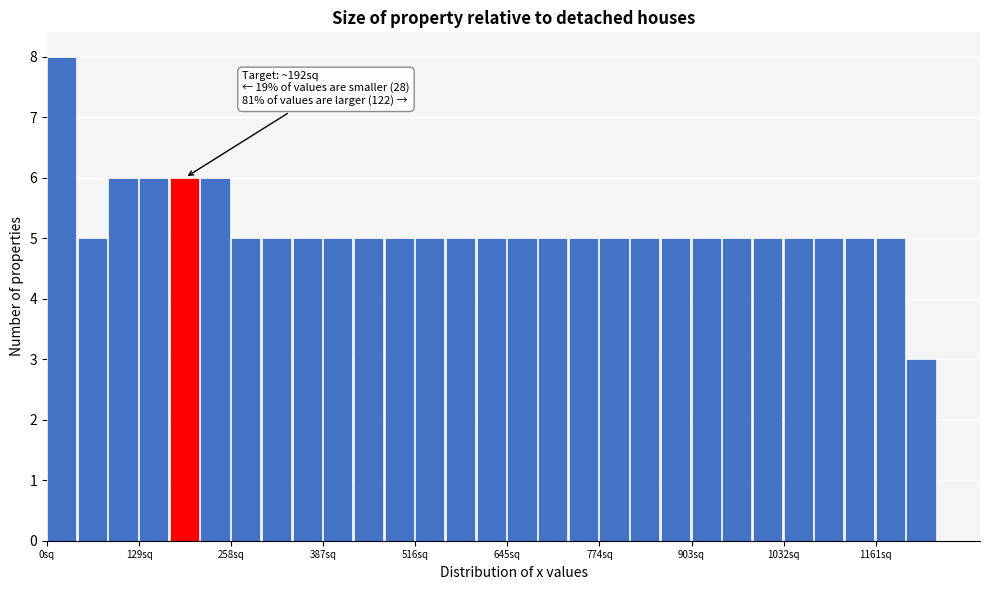

Around what value on the x-axis is the tallest bar? Give the approximate position of its centre, as read against the axis.

20